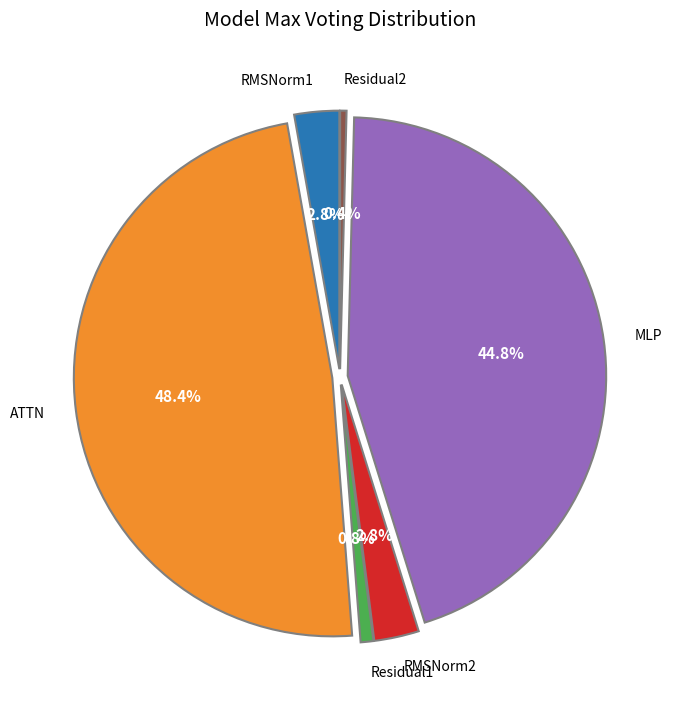

Is there any slice that represents more than half of the pie?

No